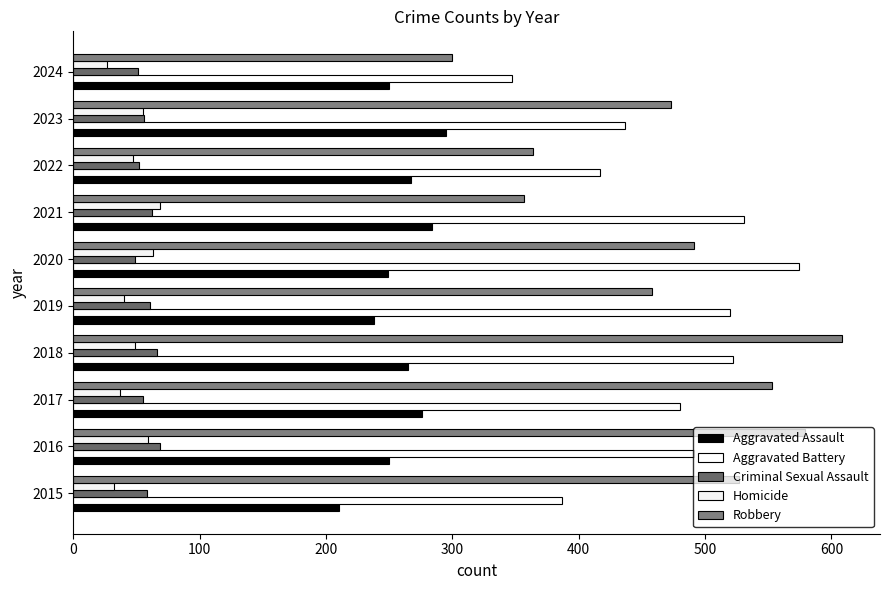

Which series has the largest total across all categories?

Robbery